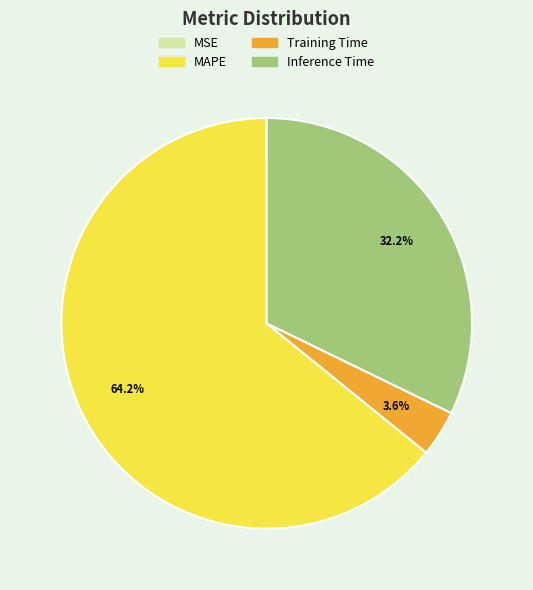

Between MAPE and Inference Time, which is larger?

MAPE